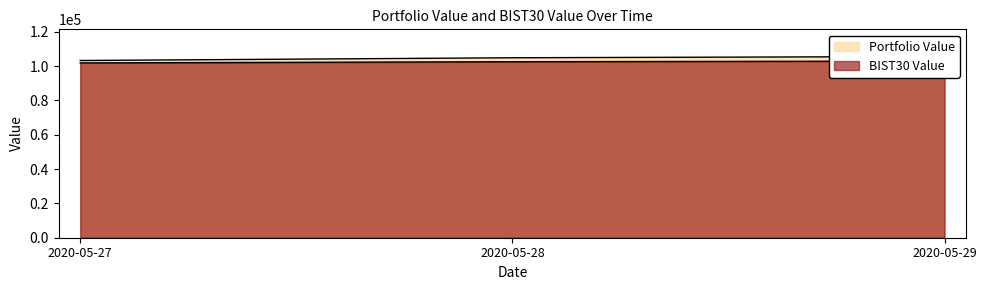

What are all the series names shown in the legend?

Portfolio Value, BIST30 Value